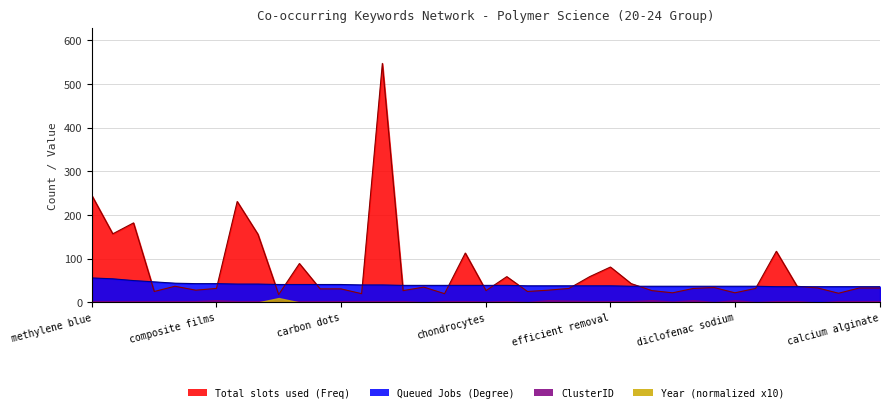

How many times do Total slots used (Freq) and Queued Jobs (Degree) cross each other?

15